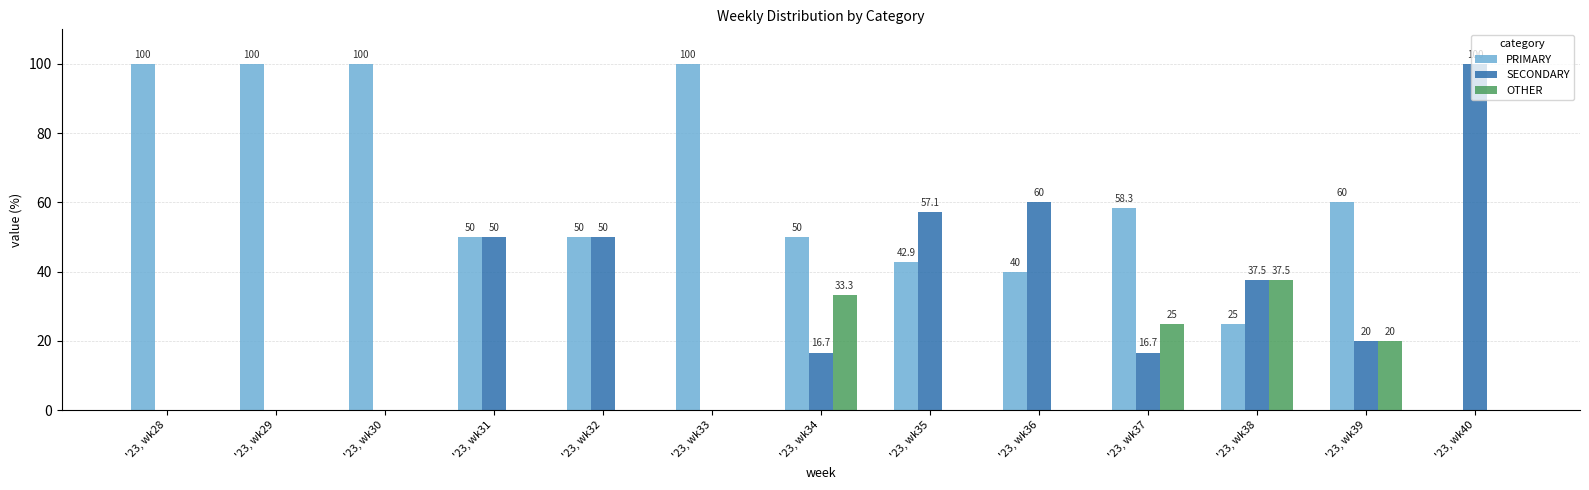

Reading right to left, list all the values displayed in this chart.

PRIMARY: 0.0	60.0	25.0	58.3	40.0	42.9	50.0	100.0	50.0	50.0	100.0	100.0	100.0
SECONDARY: 100.0	20.0	37.5	16.7	60.0	57.1	16.7	0.0	50.0	50.0	0.0	0.0	0.0
OTHER: 0.0	20.0	37.5	25.0	0.0	0.0	33.3	0.0	0.0	0.0	0.0	0.0	0.0